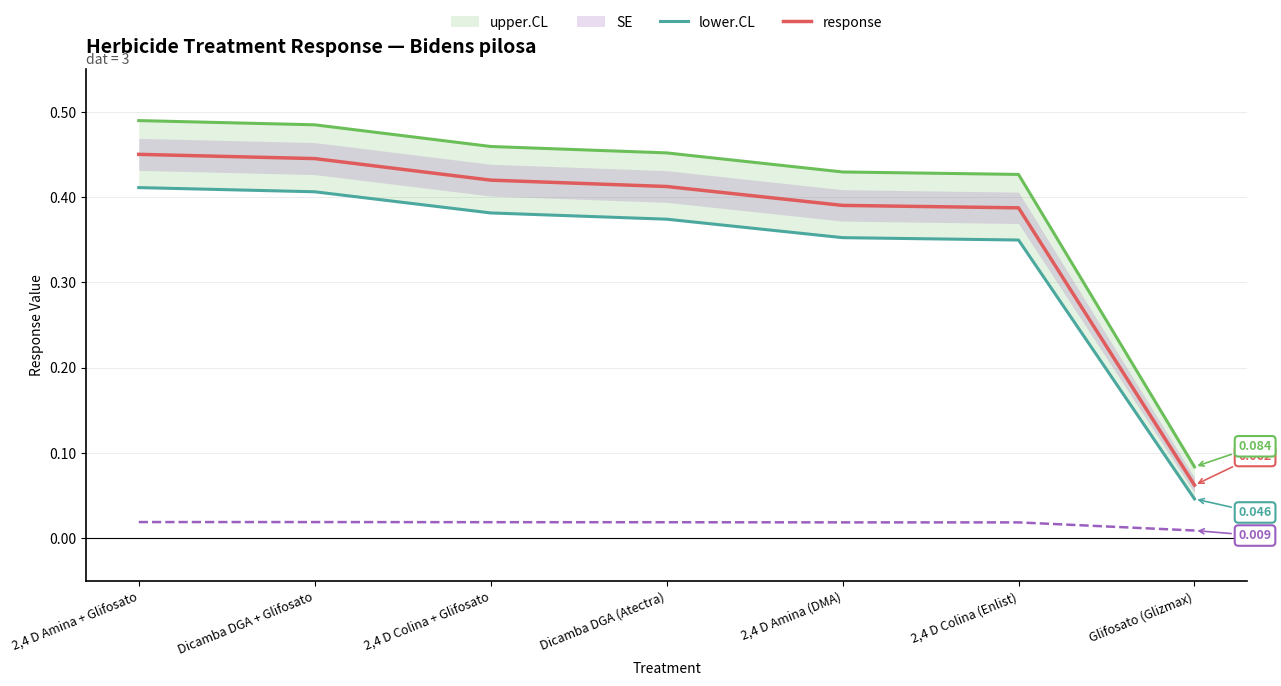

Which series has the largest total across all categories?

upper.CL